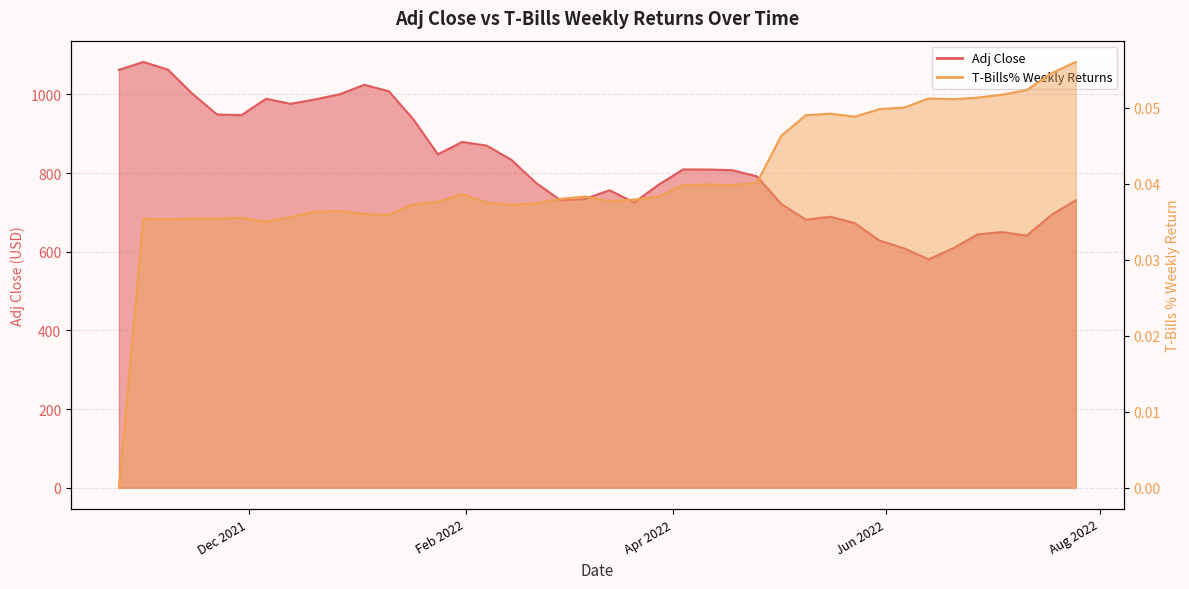

How many values in the Adj Close series exceed 807?

20